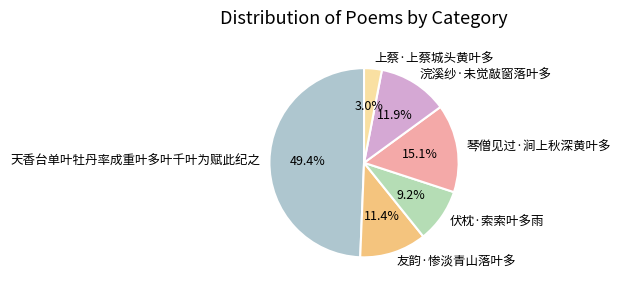

Rank the categories by value from highest to lowest.

天香台单叶牡丹率成重叶多叶千叶为赋此纪之, 琴僧见过·涧上秋深黄叶多, 浣溪纱·未觉敲窗落叶多, 友韵·惨淡青山落叶多, 伏枕·索索叶多雨, 上蔡·上蔡城头黄叶多